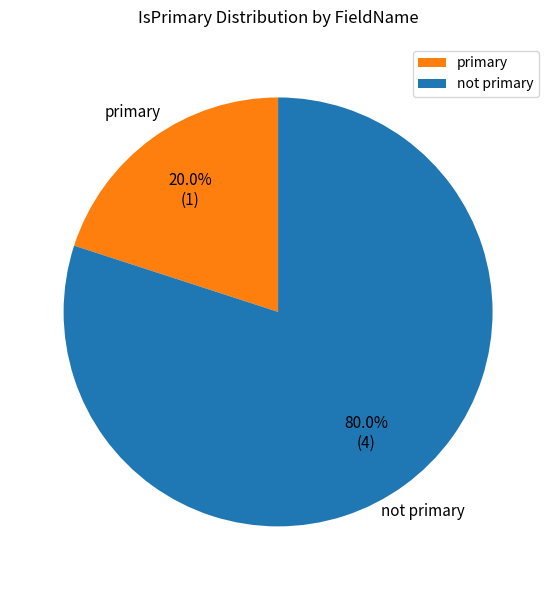

Rank the categories by value from lowest to highest.

primary, not primary